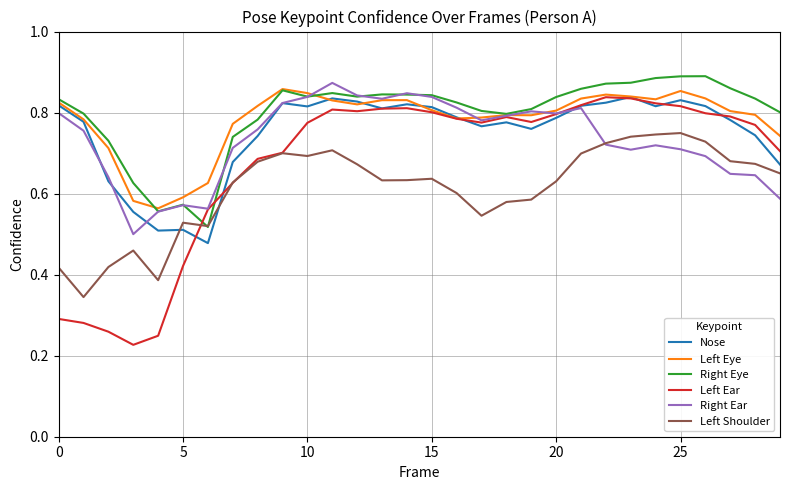

True or false: Left Eye and Left Shoulder intersect in this chart.

False